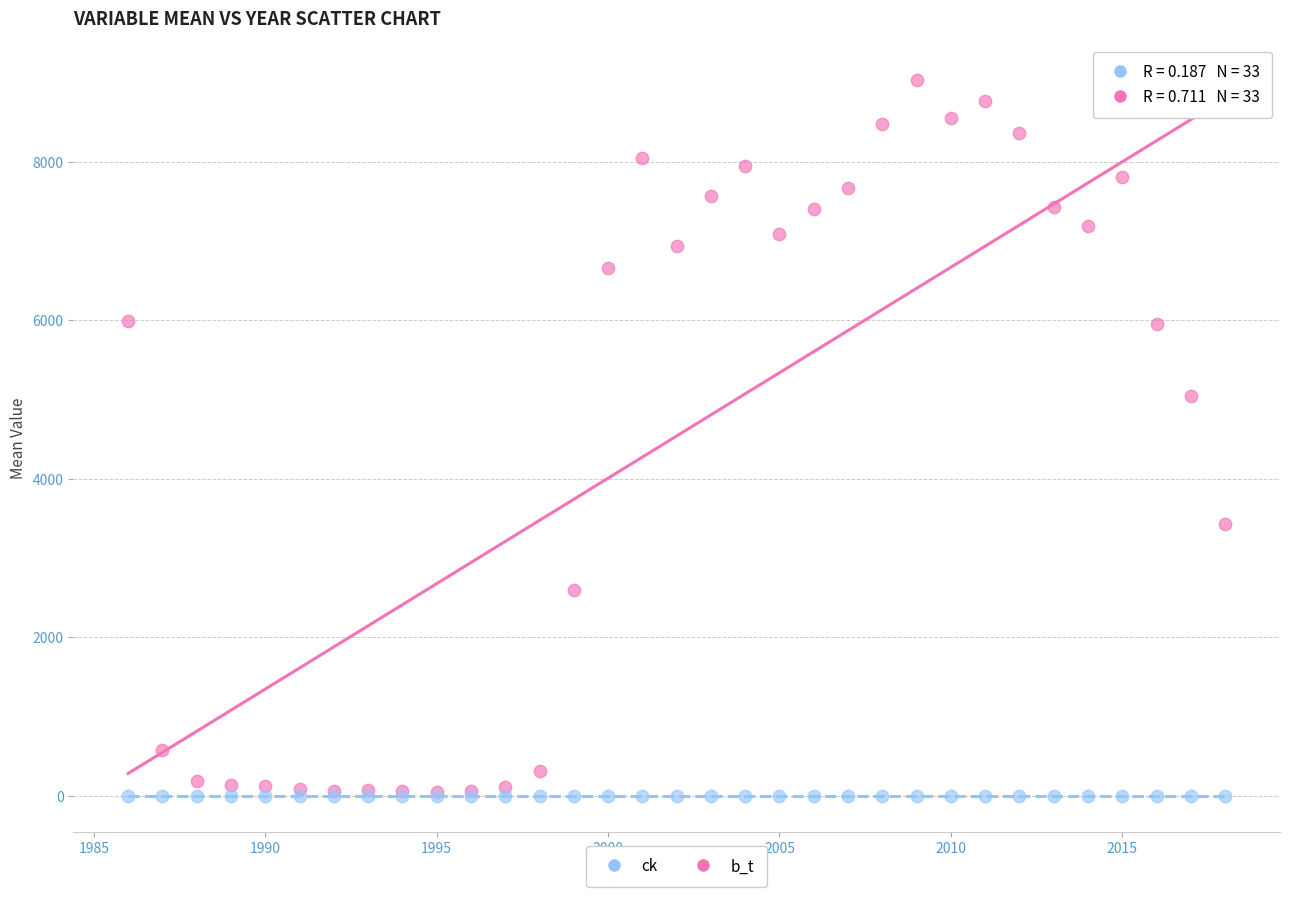

Across all series, what Y value is closest to 4516?

5040.3